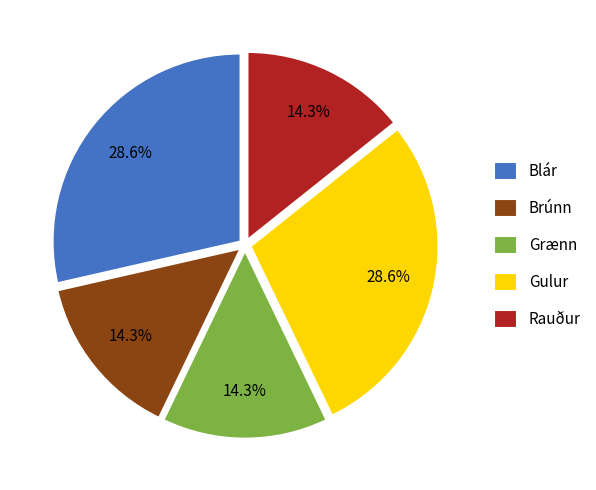

How much of the chart is everything except Brúnn?

85.7%